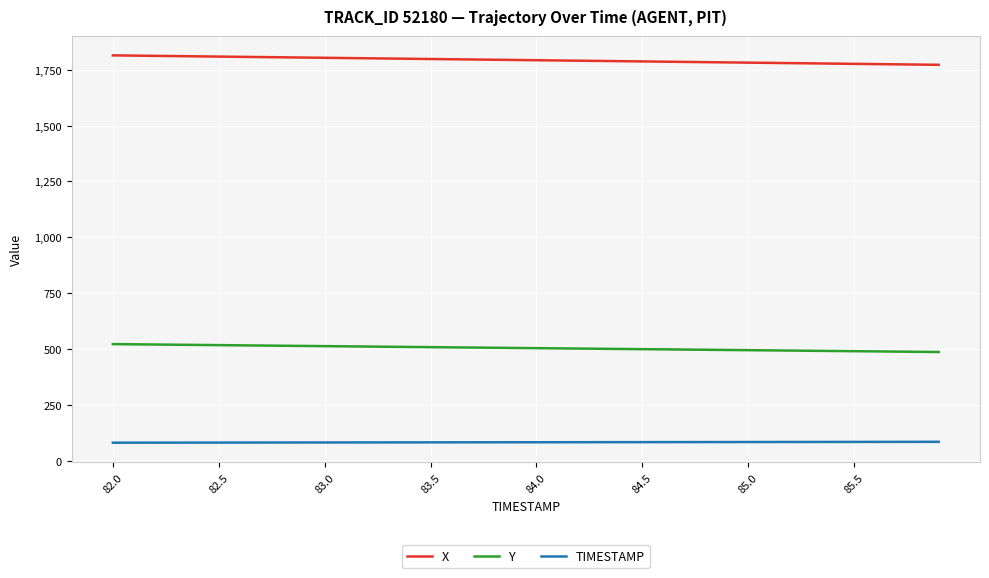

Rank the series by their maximum value, from lowest to highest.

TIMESTAMP, Y, X